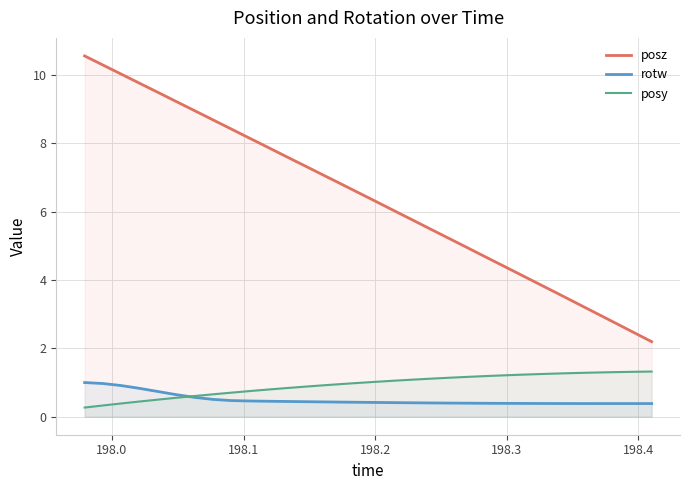

What is the maximum value for rotw?

1.0